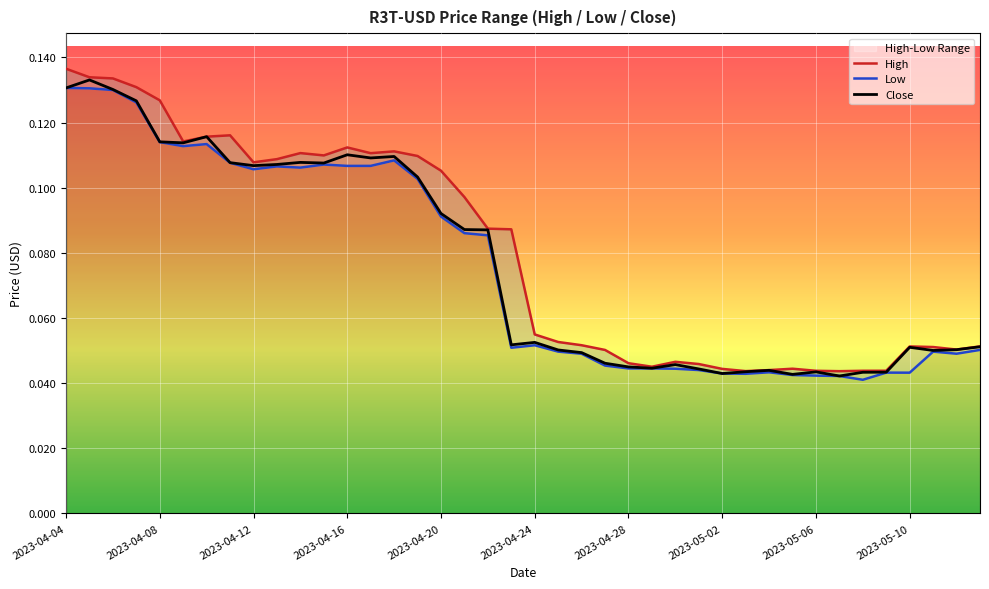

Reading left to right, list all the values displayed in this chart.

High: 0.1	0.1	0.1	0.1	0.1	0.1	0.1	0.1	0.1	0.1	0.1	0.1	0.1	0.1	0.1	0.1	0.1	0.1	0.1	0.1	0.1	0.1	0.1	0.1	0.0	0.0	0.0	0.0	0.0	0.0	0.0	0.0	0.0	0.0	0.0	0.0	0.1	0.1	0.1	0.1
Low: 0.1	0.1	0.1	0.1	0.1	0.1	0.1	0.1	0.1	0.1	0.1	0.1	0.1	0.1	0.1	0.1	0.1	0.1	0.1	0.1	0.1	0.0	0.0	0.0	0.0	0.0	0.0	0.0	0.0	0.0	0.0	0.0	0.0	0.0	0.0	0.0	0.0	0.0	0.0	0.1
Close: 0.1	0.1	0.1	0.1	0.1	0.1	0.1	0.1	0.1	0.1	0.1	0.1	0.1	0.1	0.1	0.1	0.1	0.1	0.1	0.1	0.1	0.1	0.0	0.0	0.0	0.0	0.0	0.0	0.0	0.0	0.0	0.0	0.0	0.0	0.0	0.0	0.1	0.1	0.1	0.1